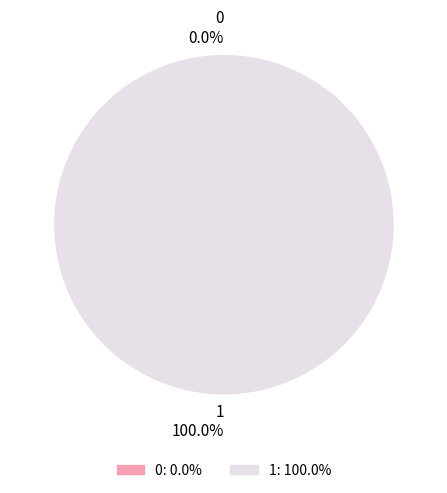

How many segments does this pie chart have?

2